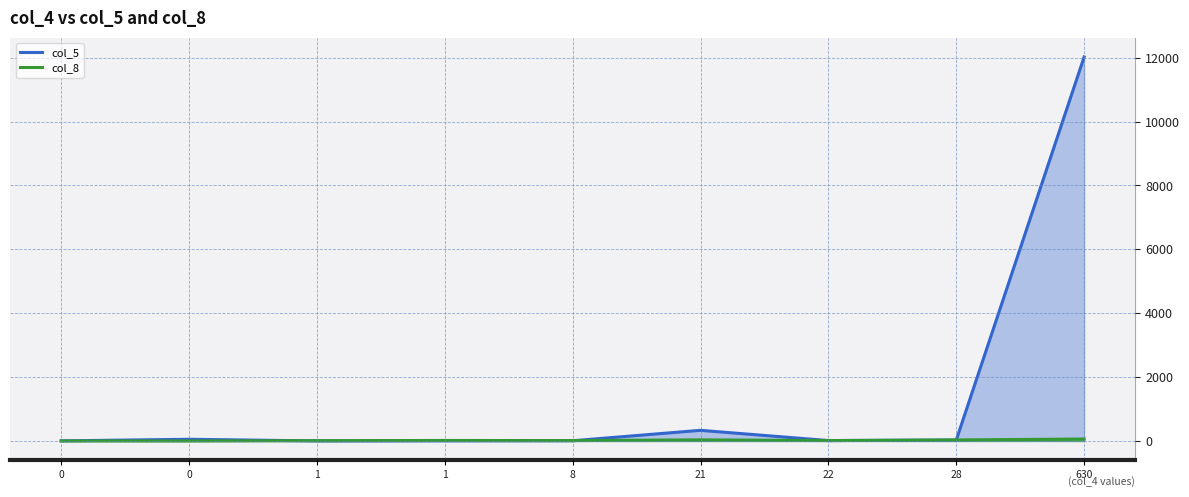

Where is col_5 nearest to the value 6011?

21